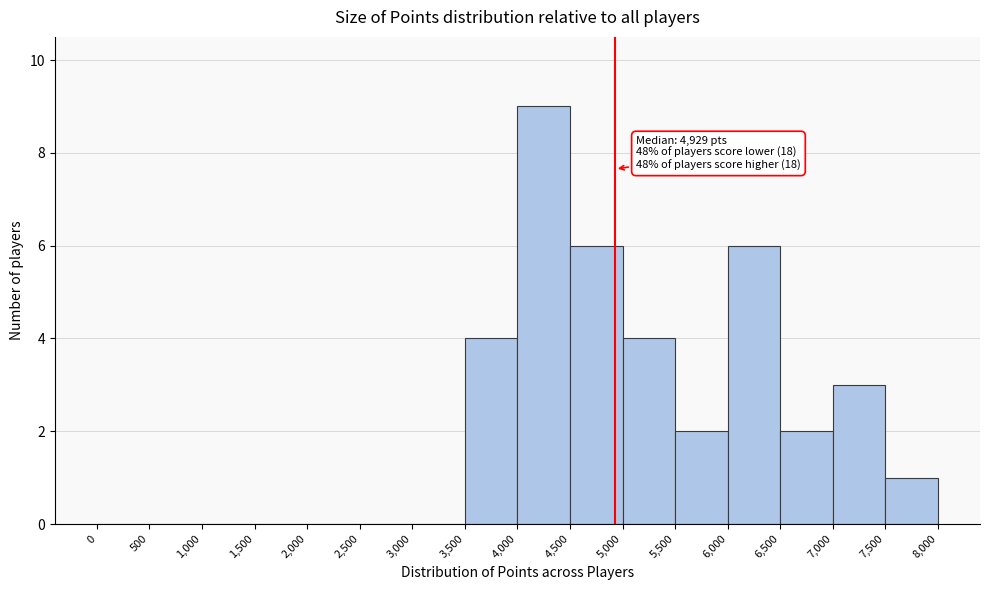

Over which range of the x-axis is the bar tallest?

4,000 to 4,500